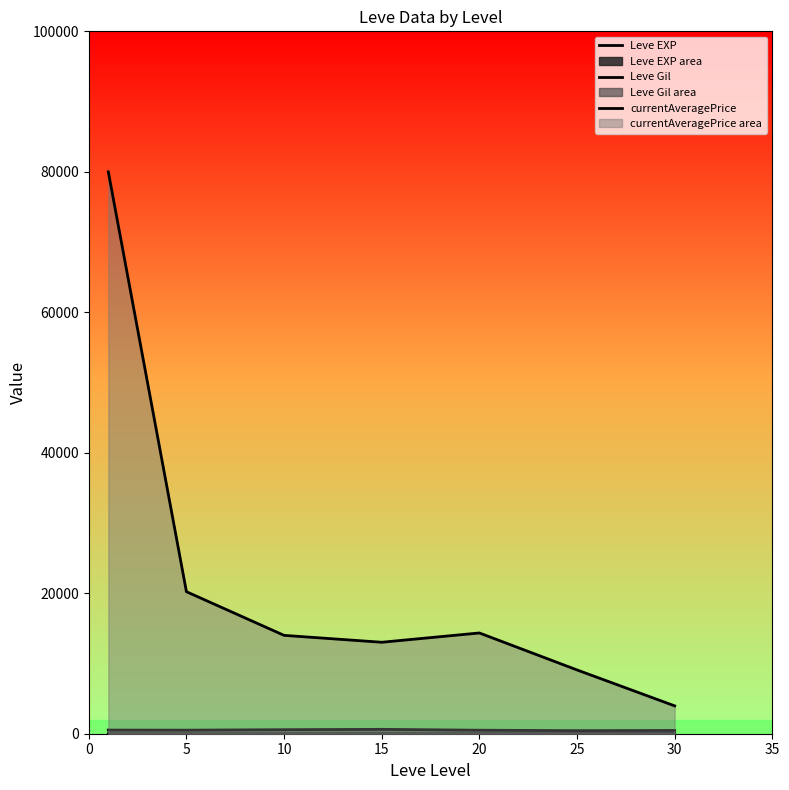

True or false: Leve Gil has a value of 508.3 at 5.

True